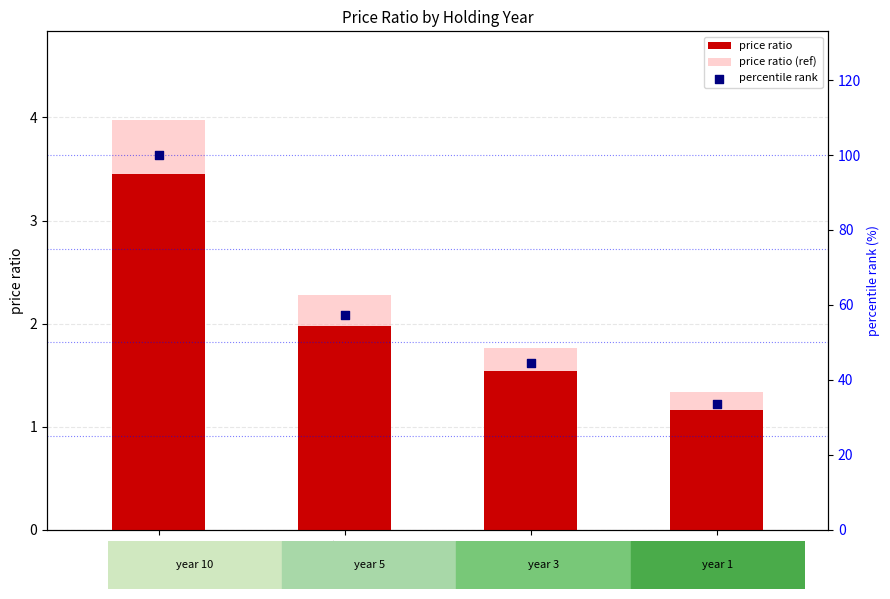

Which series has the widest spread of Y values?

percentile rank